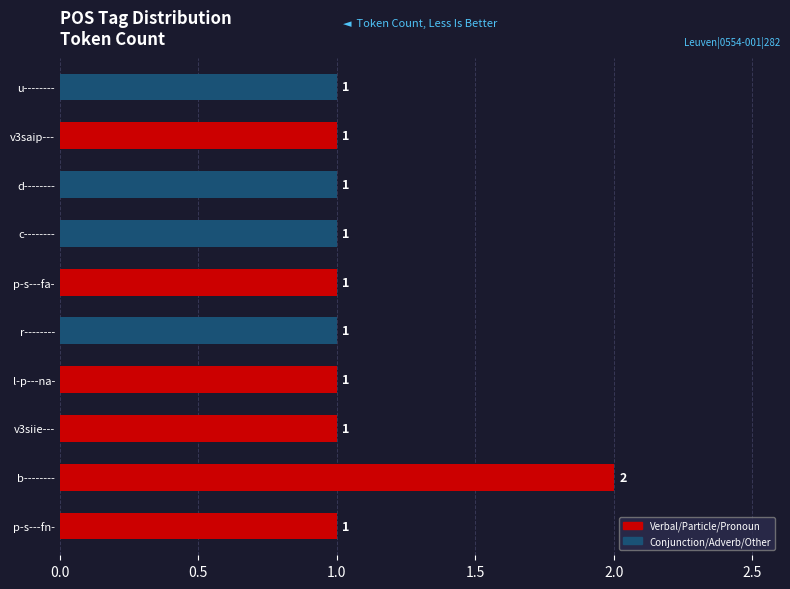

Does the chart contain stacked bars?

No